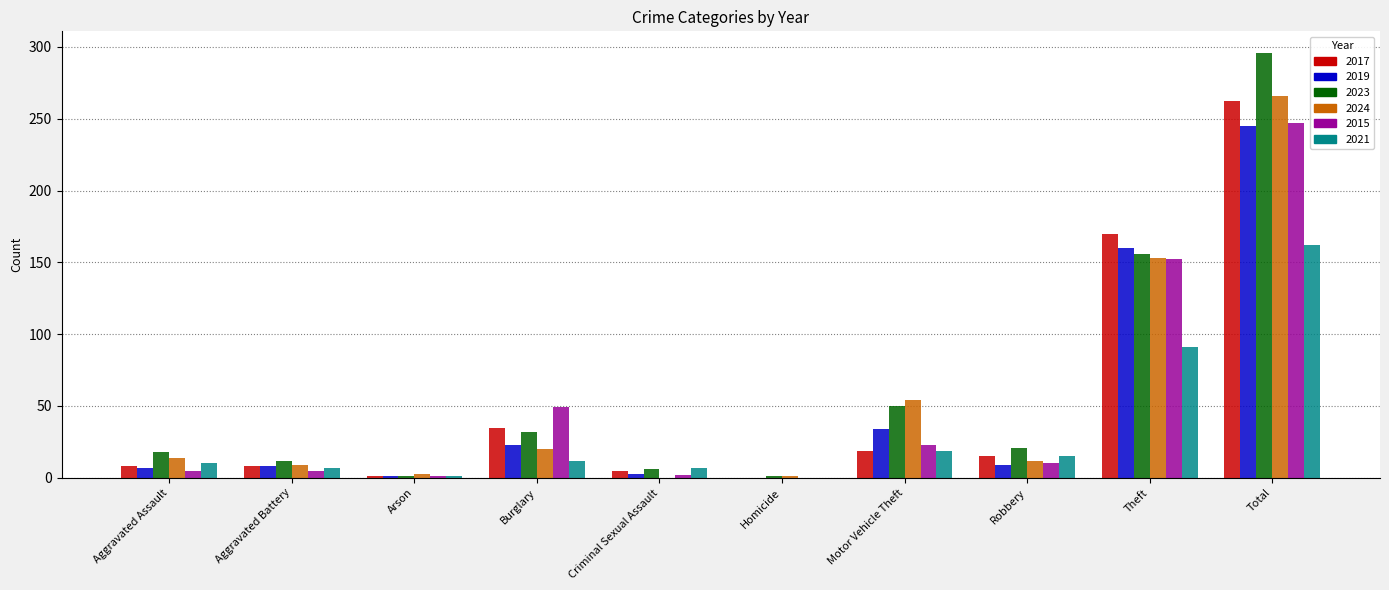

What is the highest value of the 2017 series?

262